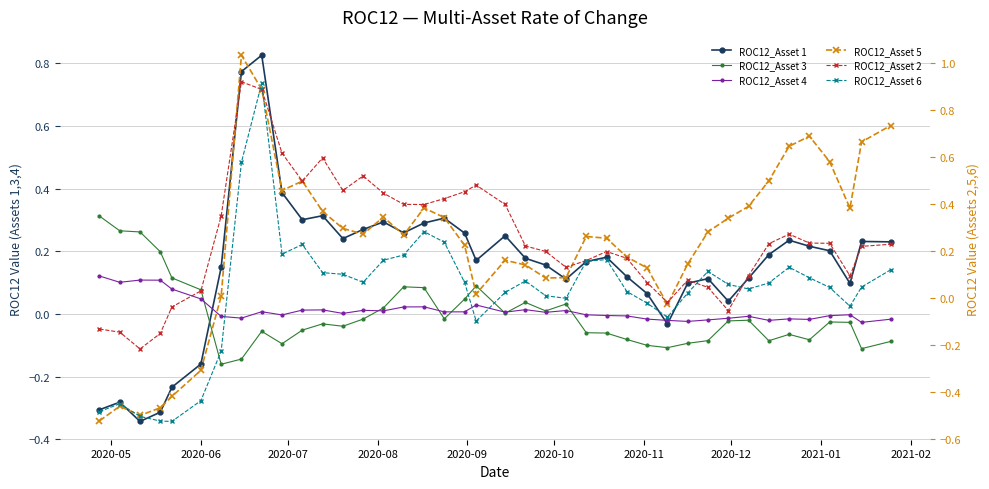

True or false: ROC12_Asset 3 has a value of -0.1 at 35.

False